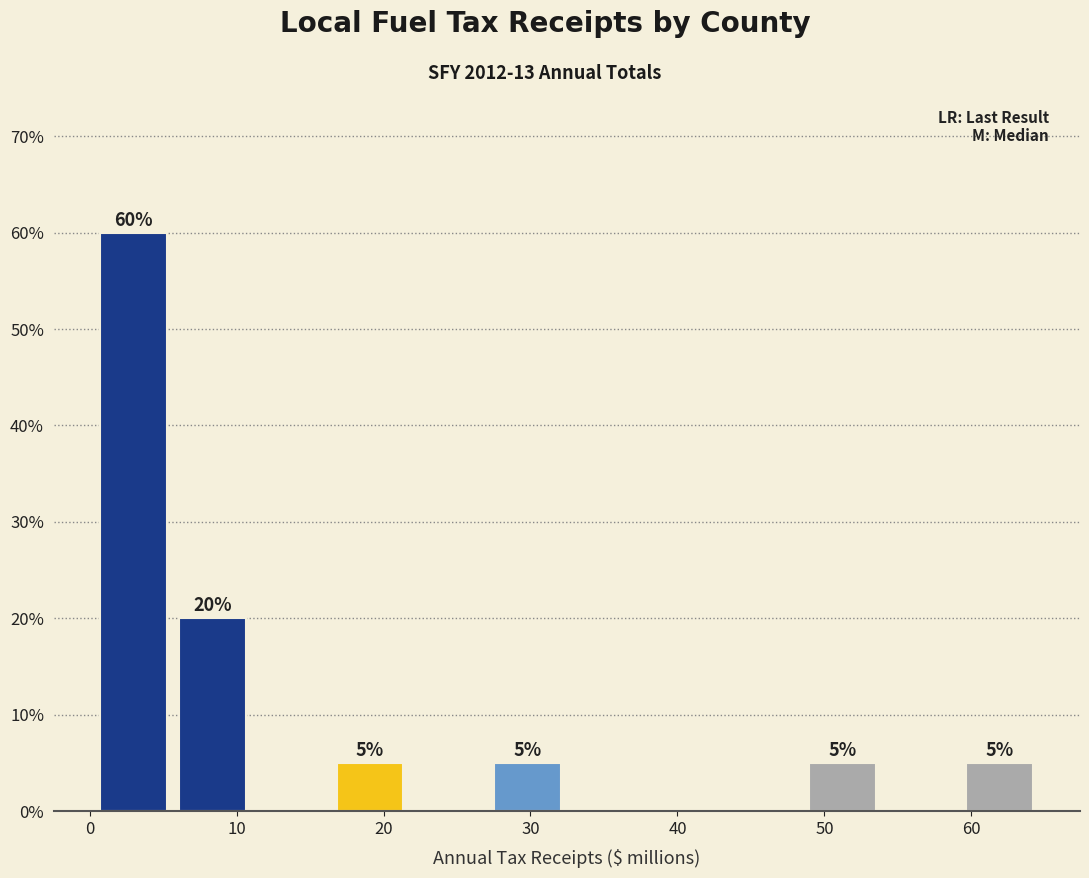

Over which range of the x-axis is the bar tallest?

0 to 6